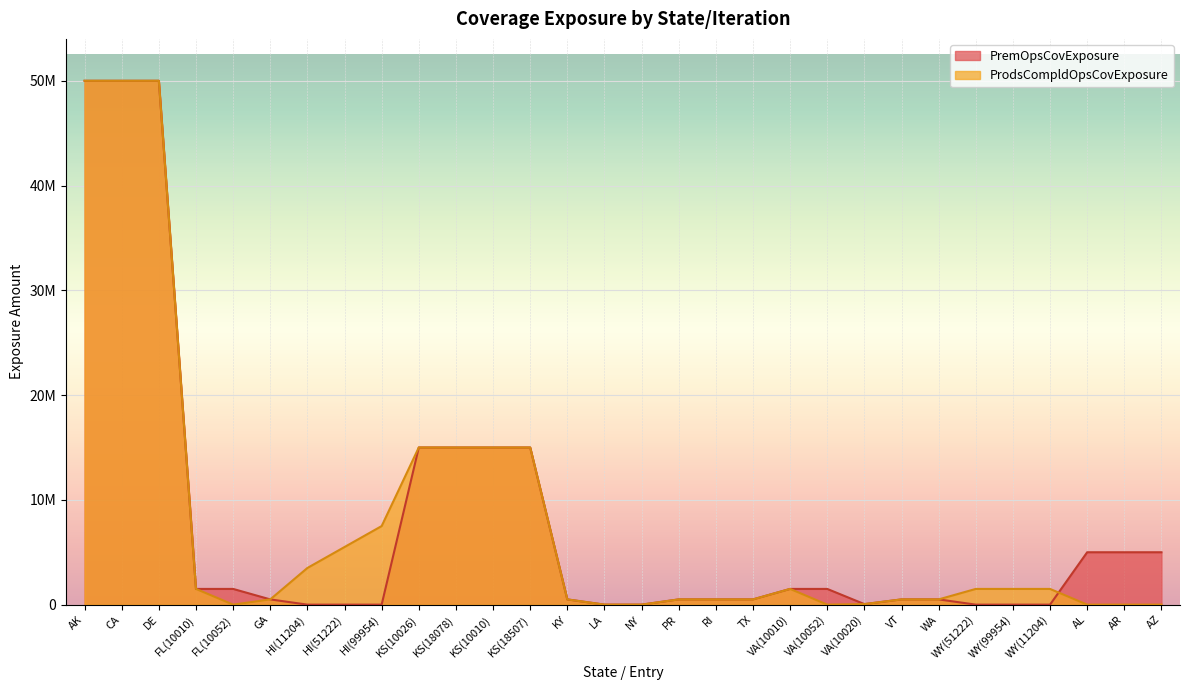

What is the difference between the ProdsCompldOpsCovExposure values at WA and CA?

49500000